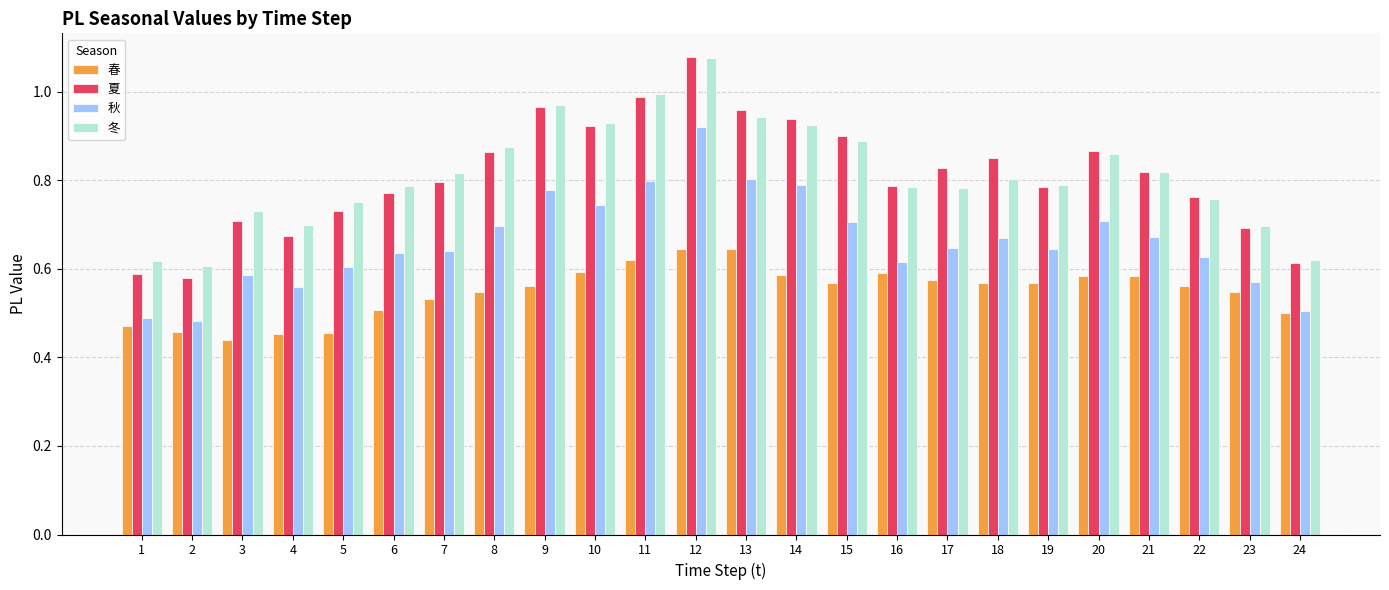

Rank the series at 18 from lowest to highest value.

春, 秋, 冬, 夏